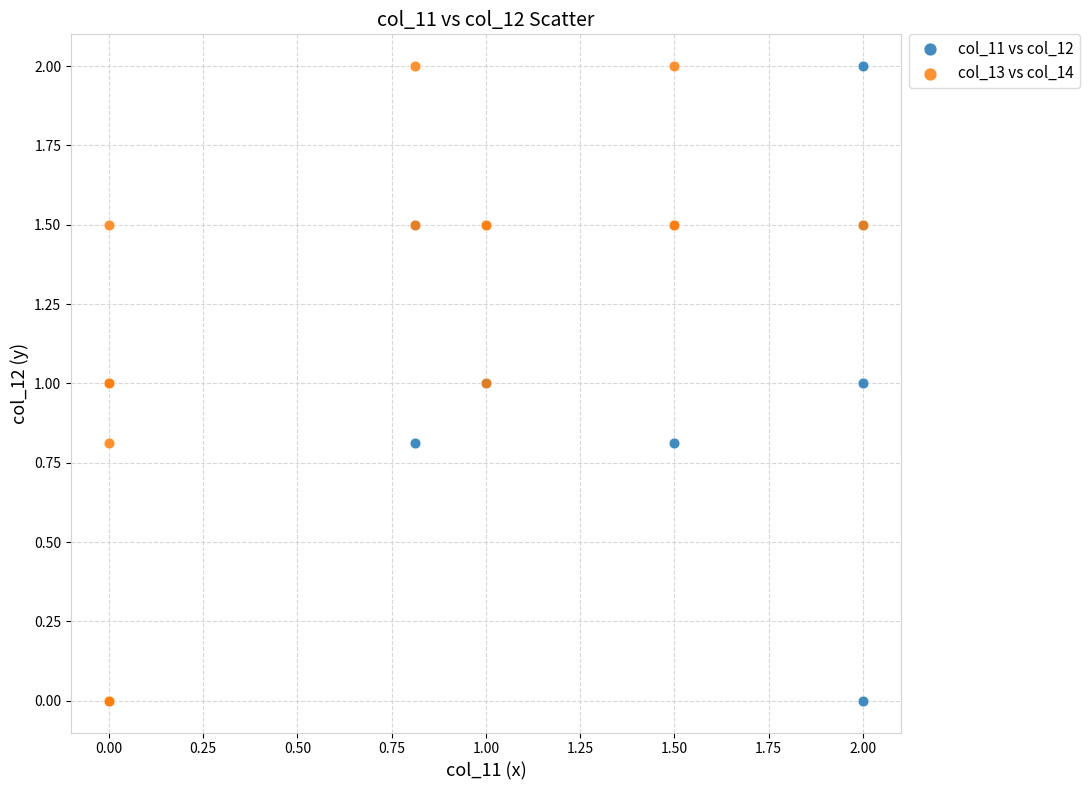

What are all the series names shown in the legend?

col_11 vs col_12, col_13 vs col_14